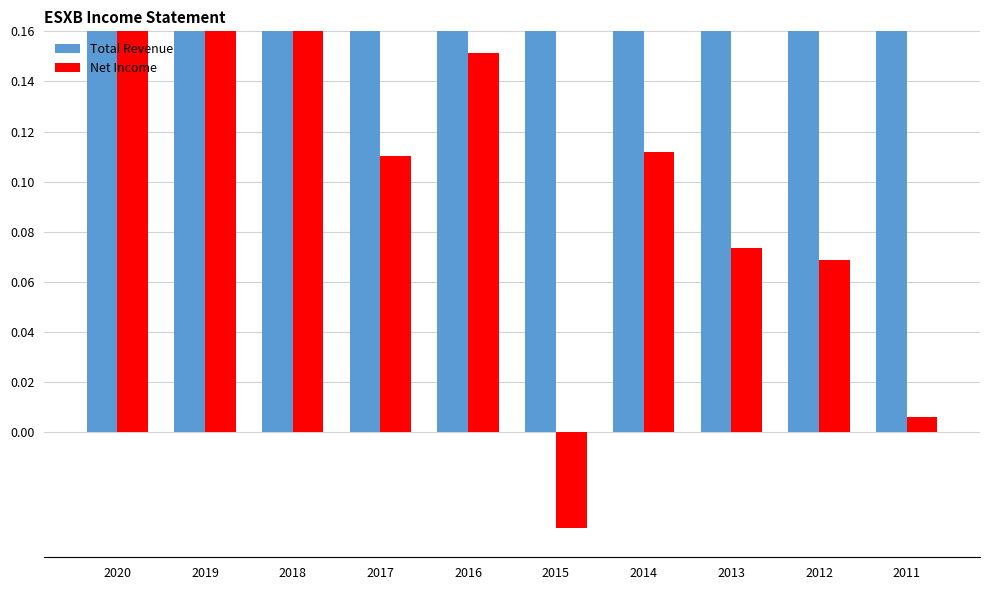

What is the average value of the Total Revenue series?

0.8